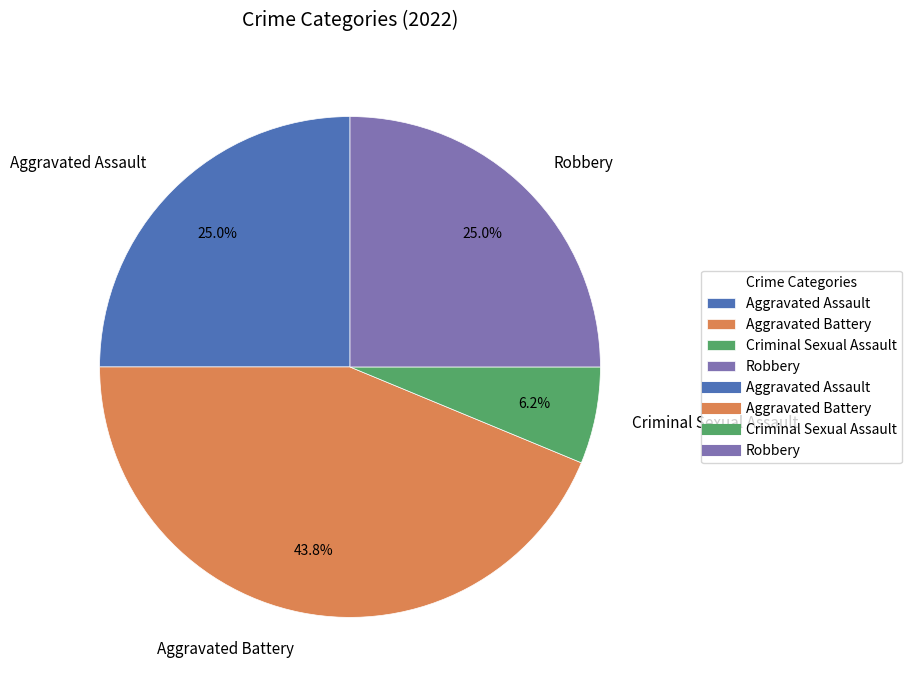

Is Criminal Sexual Assault the majority of the pie?

No